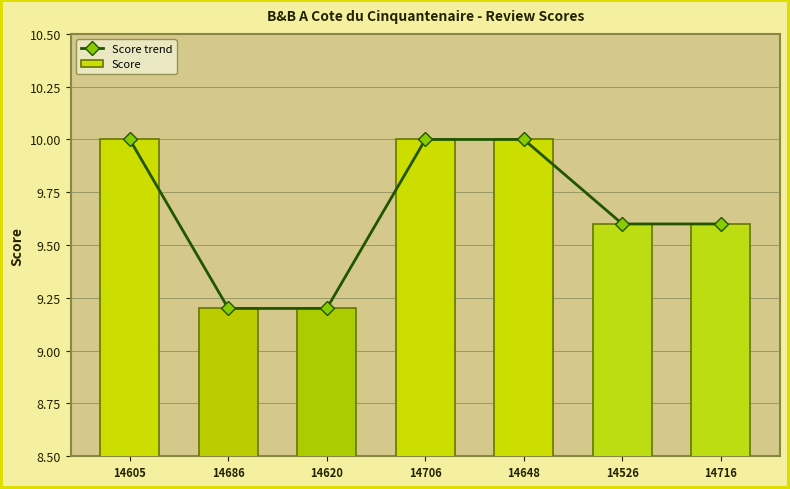

Which category has the lowest value across all series?

14686